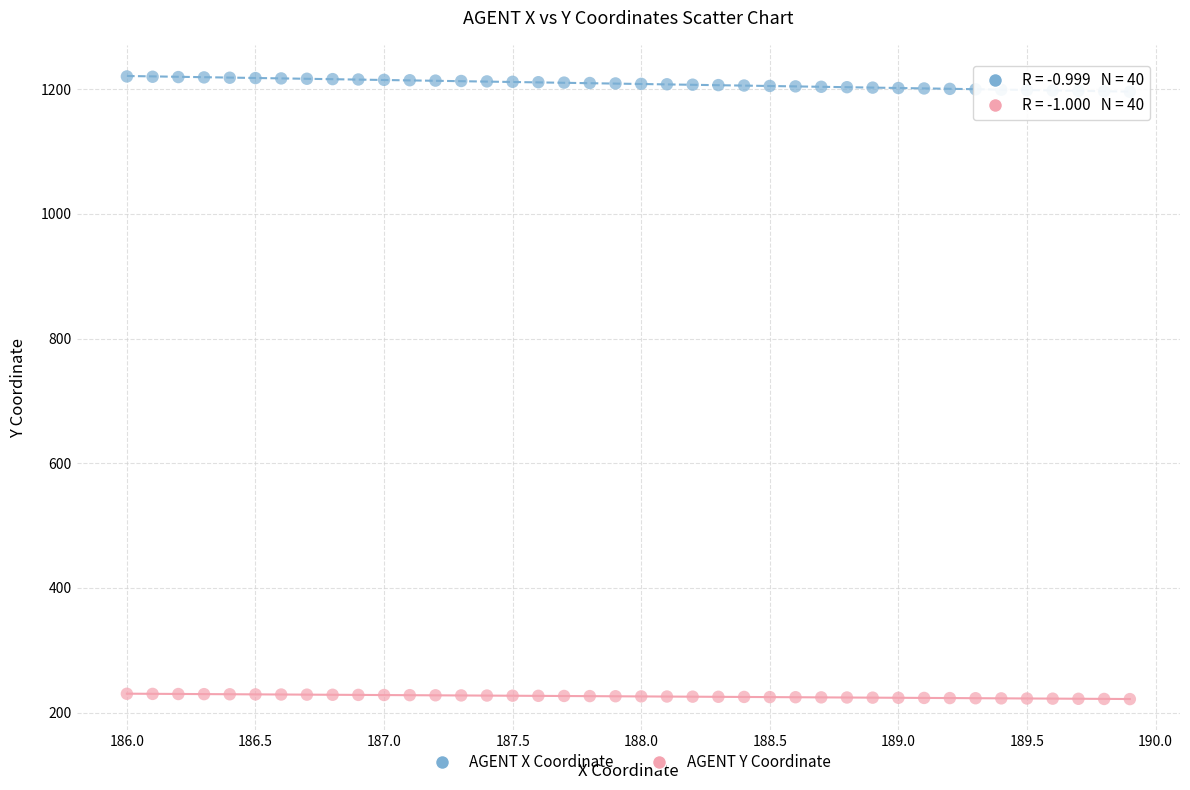

What are all the series names shown in the legend?

AGENT X Coordinate, AGENT Y Coordinate